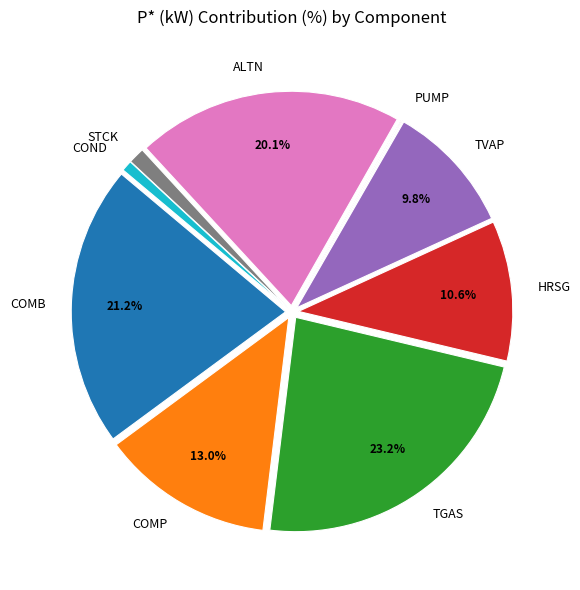

To the nearest percent, what percentage of the pie is HRSG?

11%